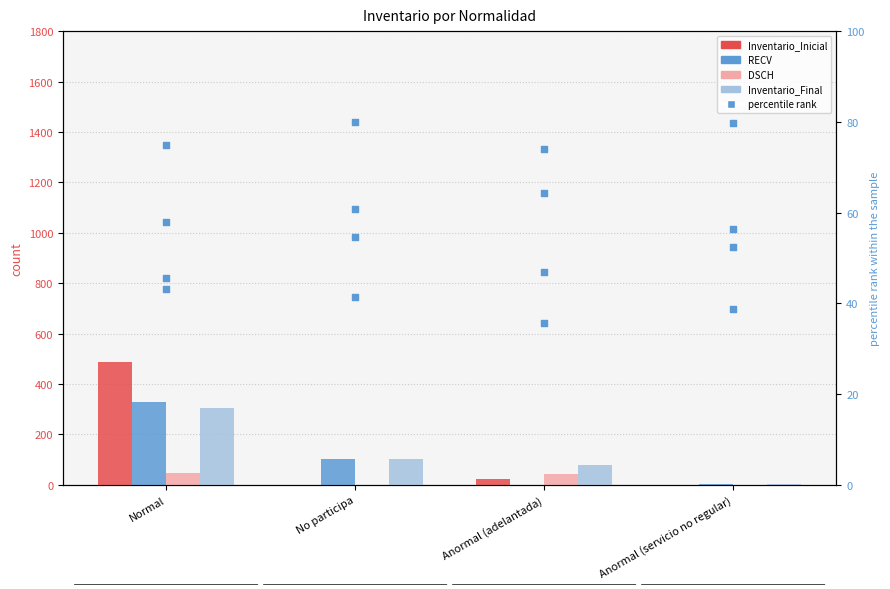

At which category is the sum across all series the highest?

Normal